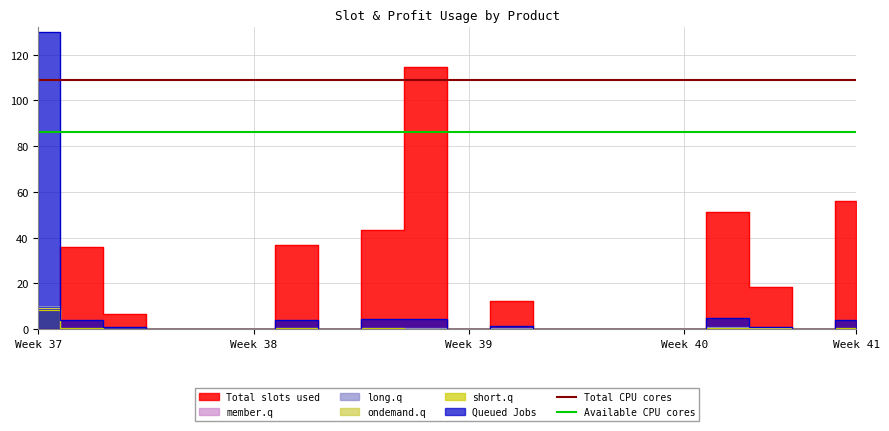

At which label is Available CPU cores closest to 86?

Week 37